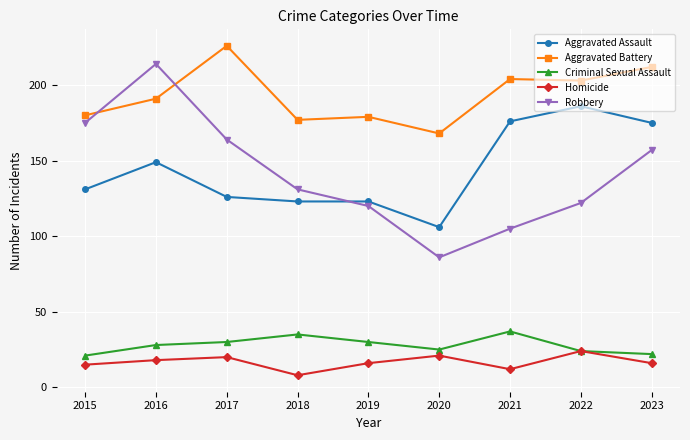

How many interior local valleys does the Robbery series have?

1